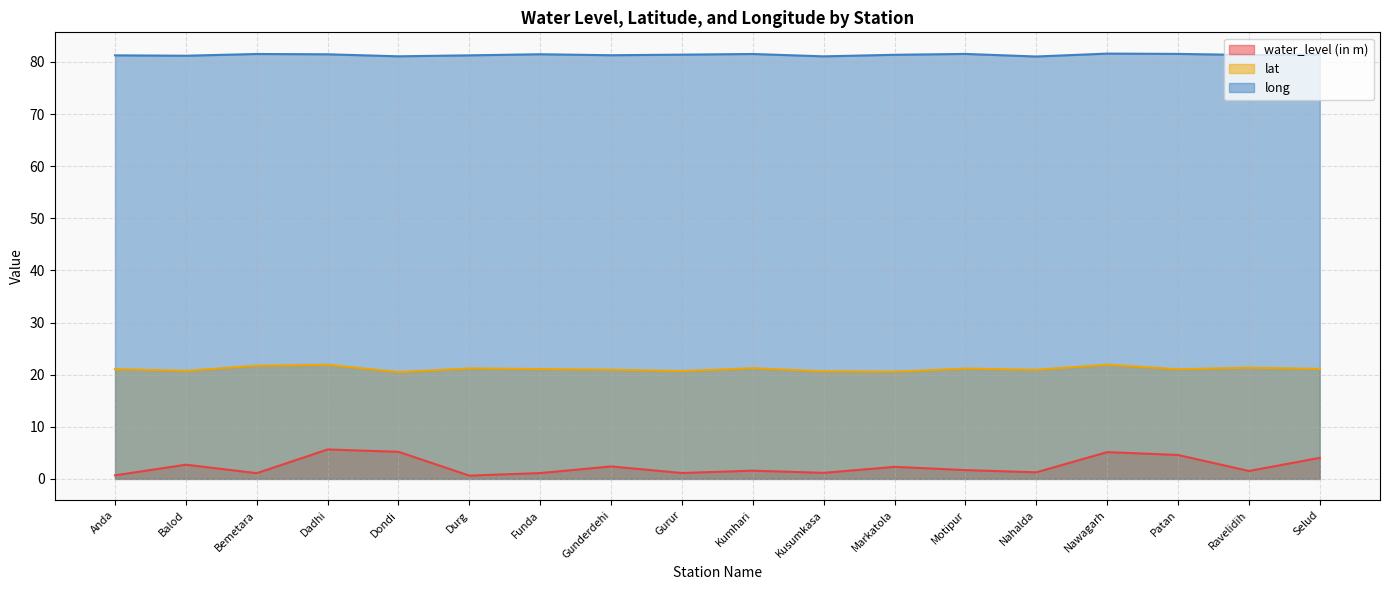

What is the label of the 13th point from the left?

Motipur